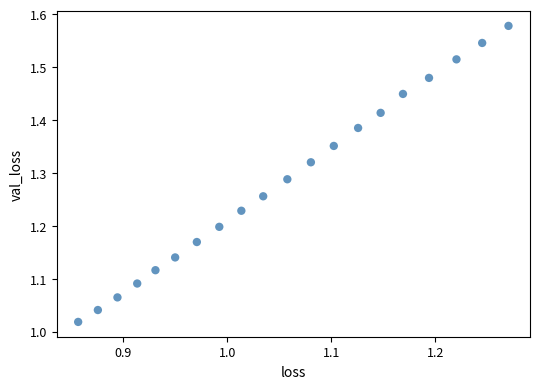

What is the range of Y values (max minus min)?

0.6